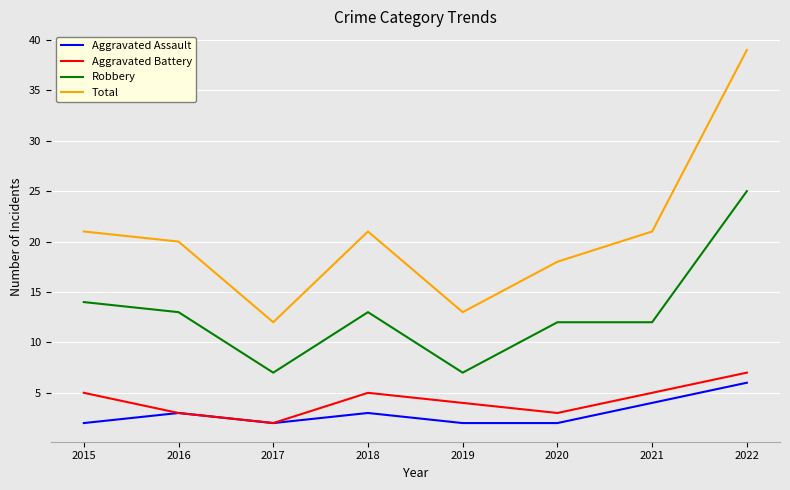

What is the maximum value for Aggravated Assault?

6